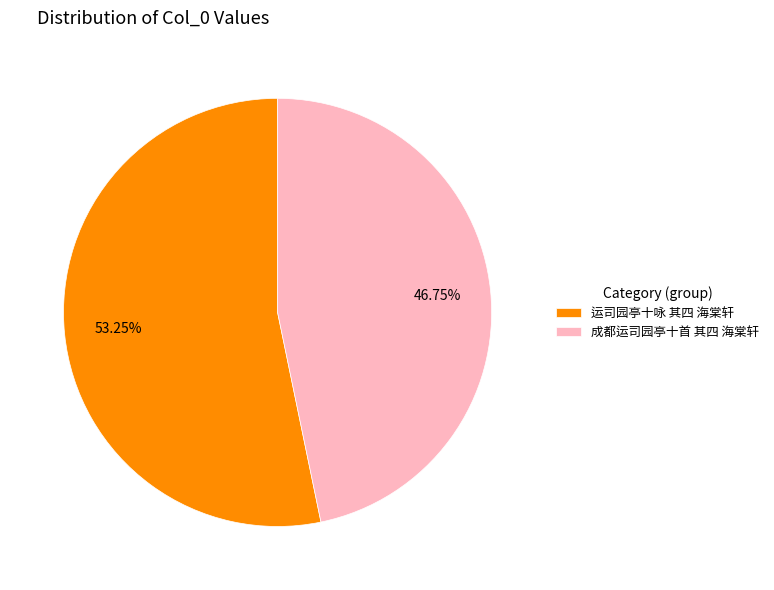

To the nearest percent, what is the average slice percentage?

50%